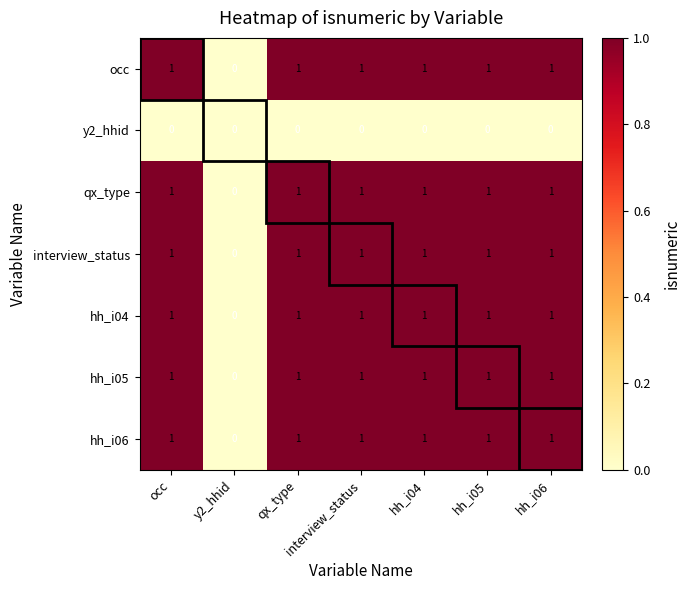

What is the sum of all hh_i04 values?

6